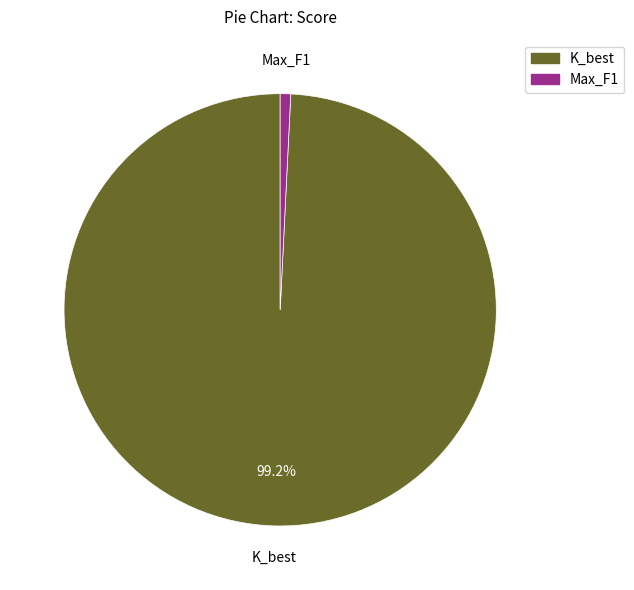

Rank the categories by value from lowest to highest.

Max_F1, K_best